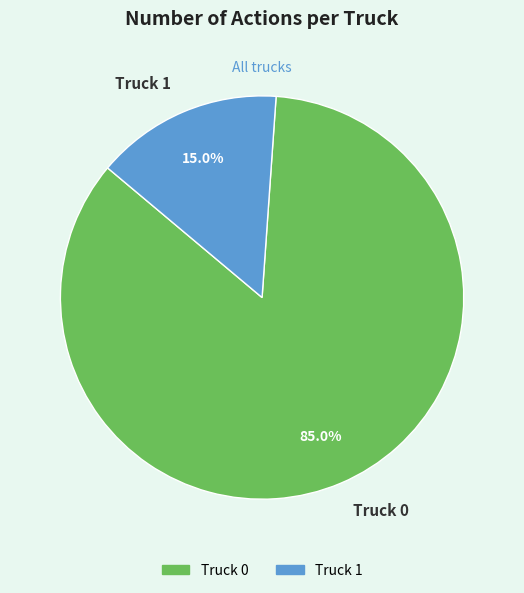

How much of the chart is everything except Truck 0?

15.0%